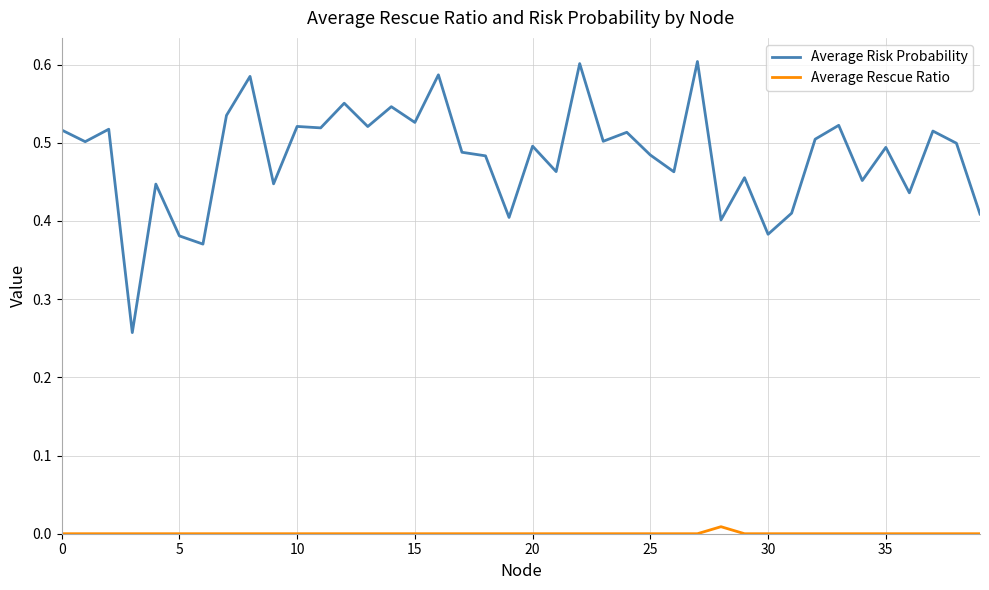

How many distinct data groups are displayed?

2